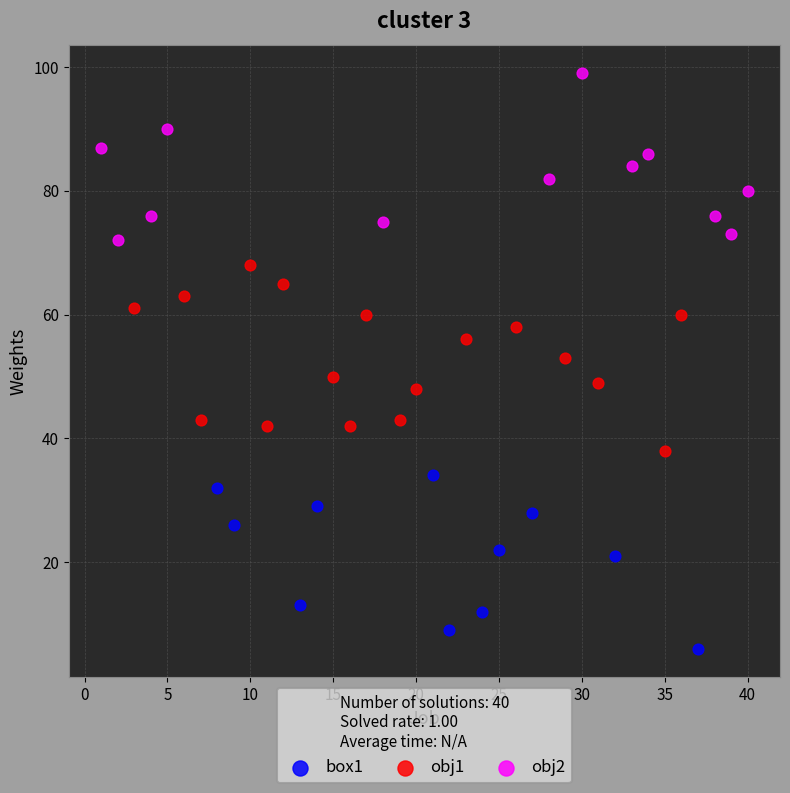

Which series contains the highest Y value?

obj2